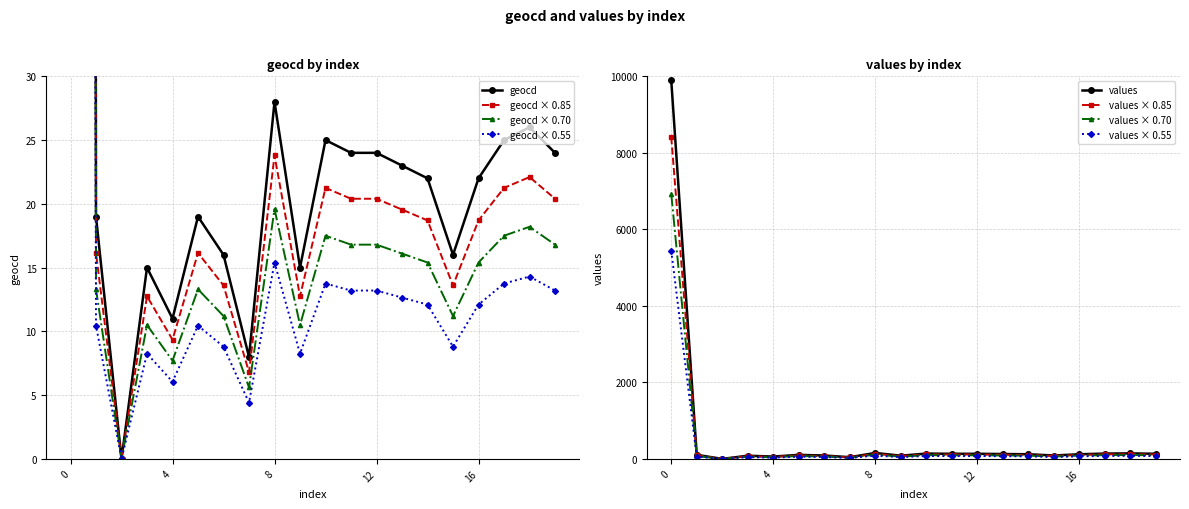

What is the difference between the second highest and minimum values in the values series?

155.0